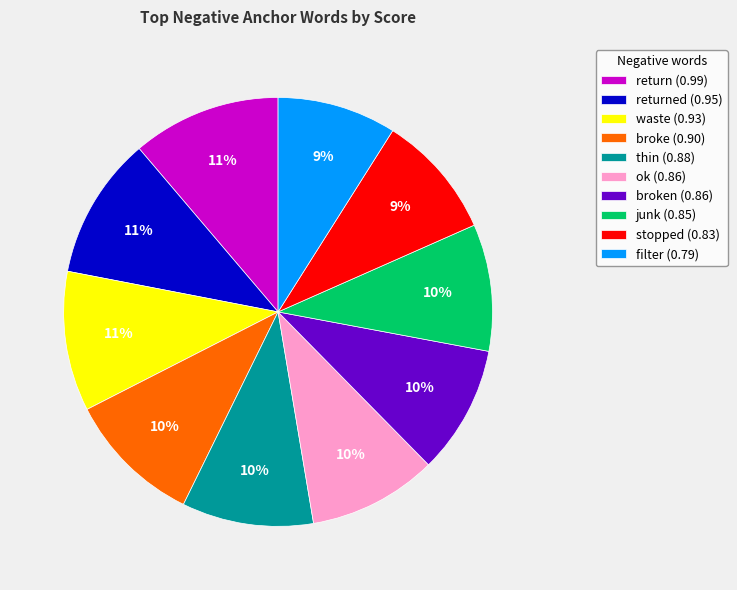

Combined, do thin (0.88) and ok (0.86) account for over 50%?

No